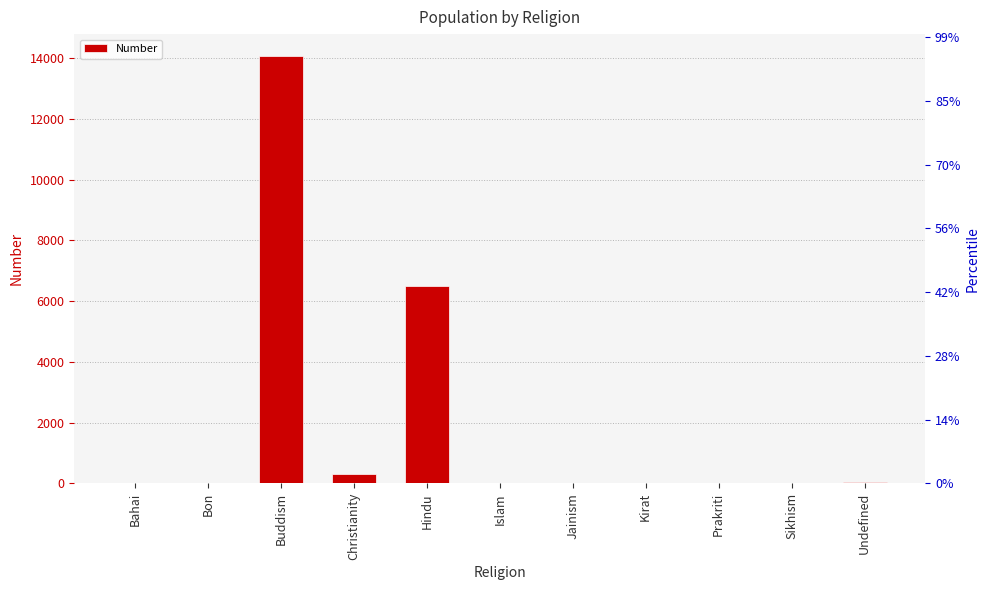

True or false: the data shows 19 at Prakriti.

True